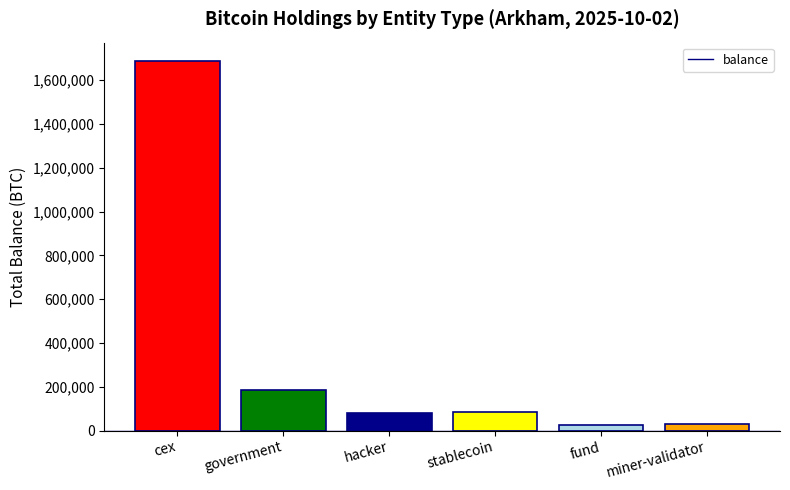

Which label corresponds to the largest value in the chart?

cex